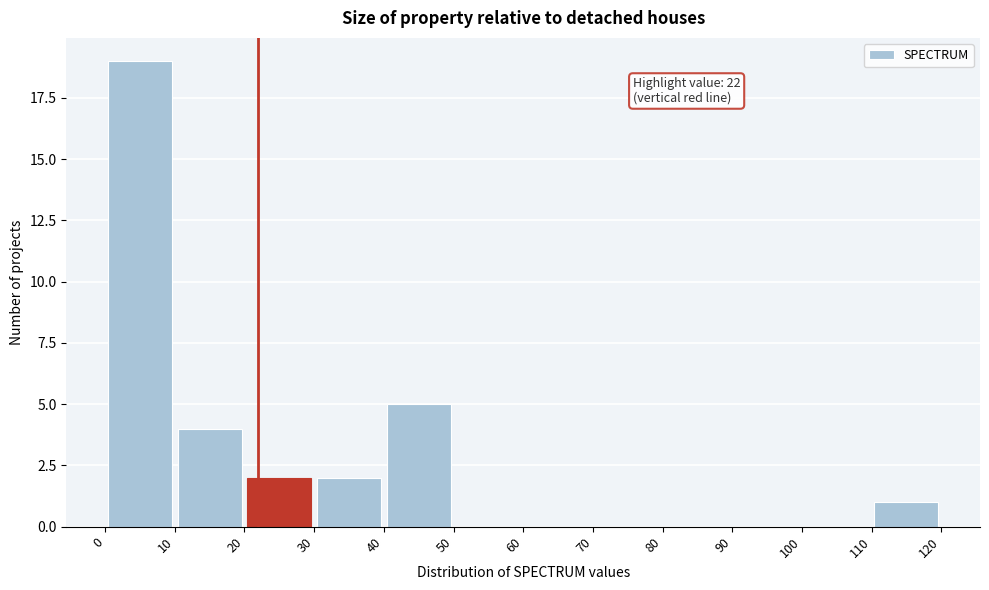

Over which range of the x-axis is the bar tallest?

0 to 10